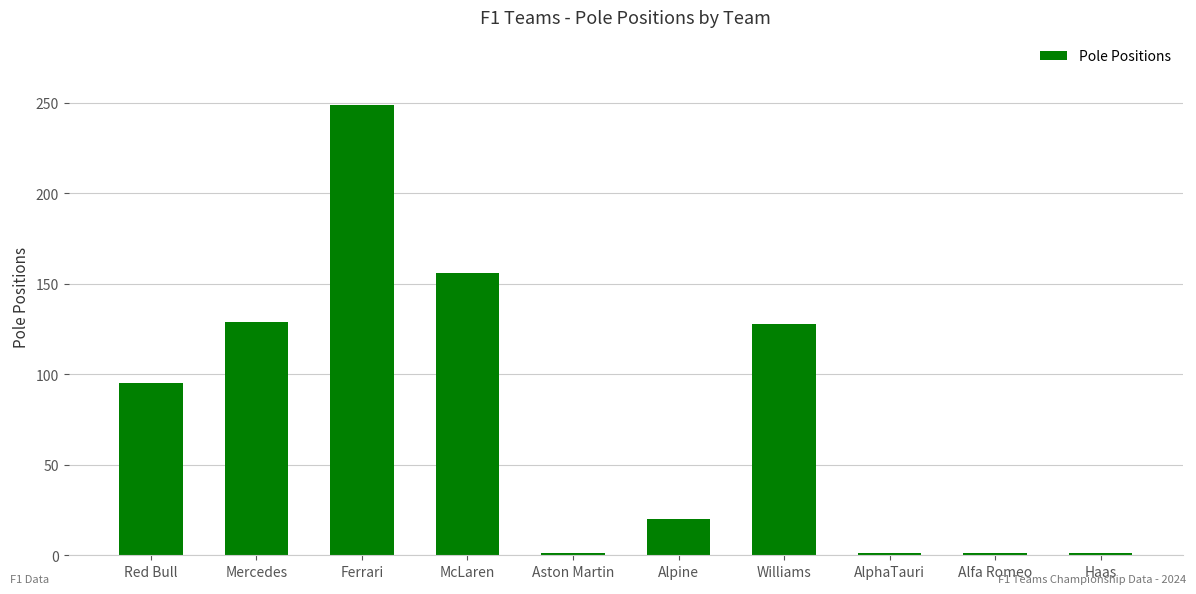

Read the value at Alpine.

20